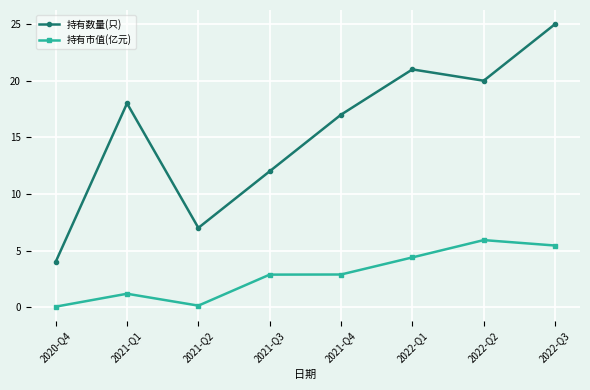

Which series has the widest spread of values?

持有数量(只)